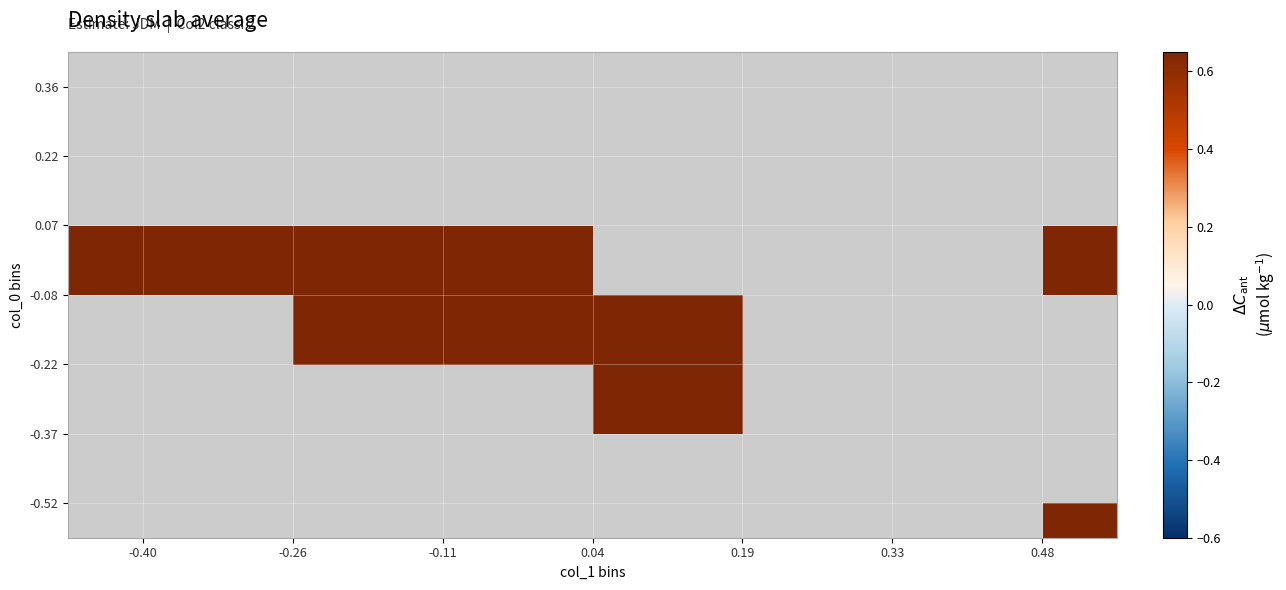

Count the number of categories in the chart.

7